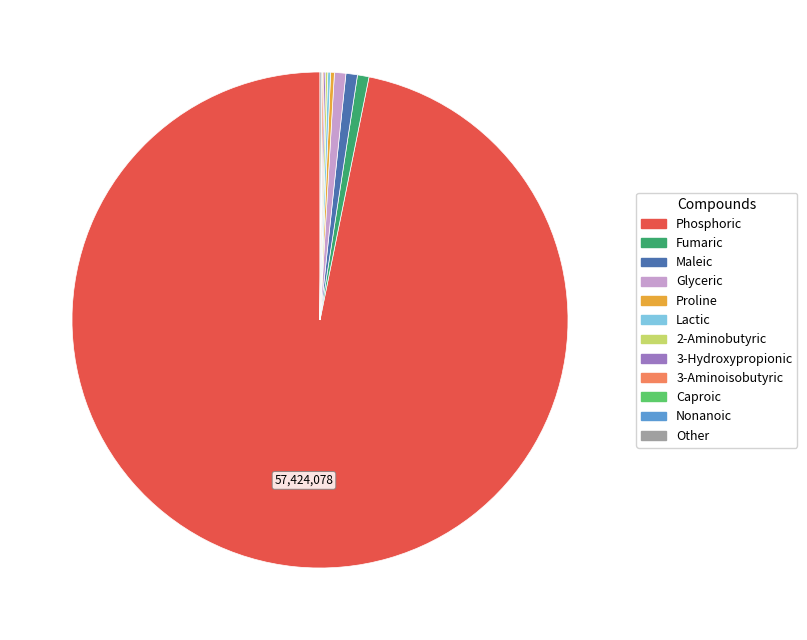

Is there any slice that represents more than half of the pie?

Yes